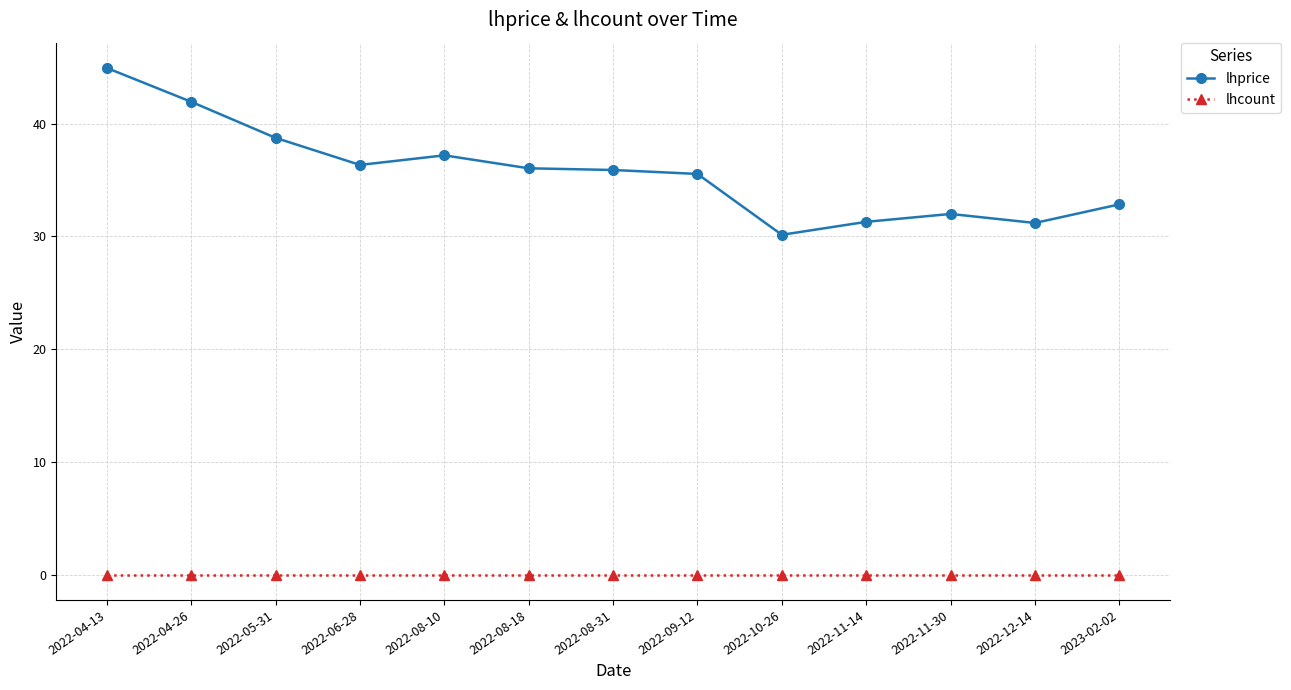

List the series in order of their overall mean, lowest first.

lhcount, lhprice